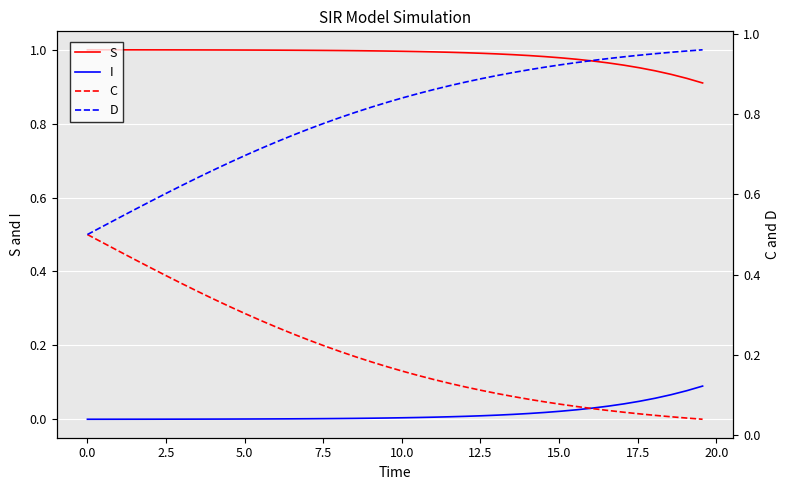

What is the sum of all I values?

0.6